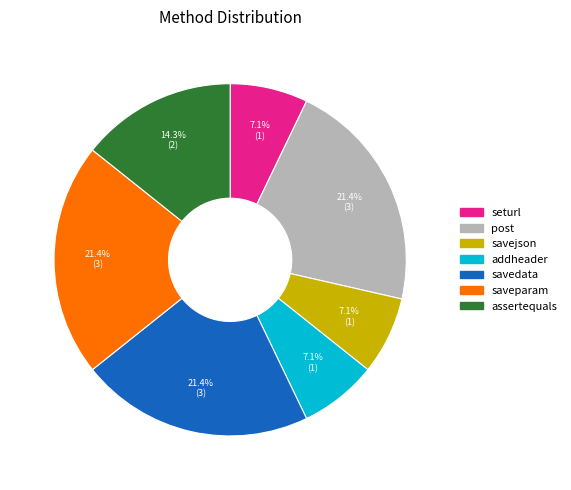

Is it true that assertequals is 14% of the pie?

True